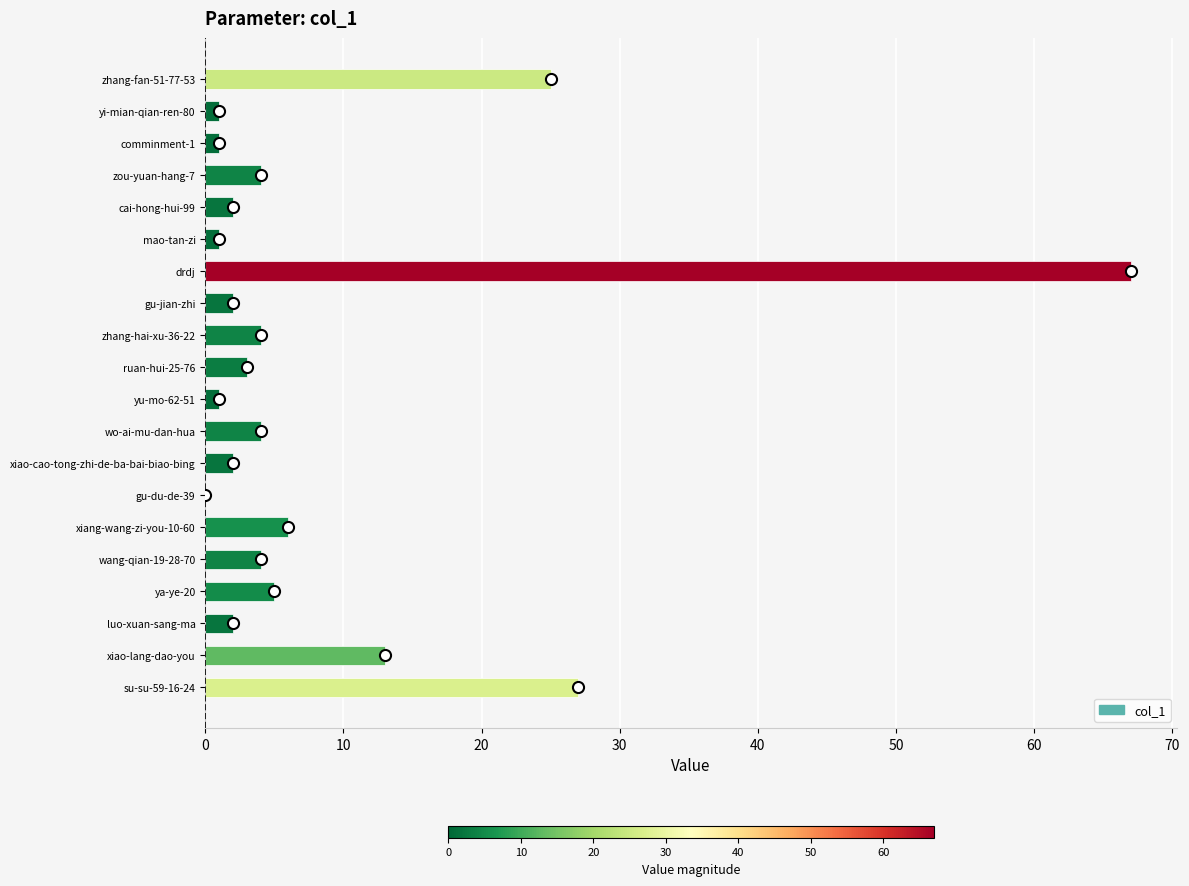

Reading bottom to top, transcribe all the data shown in this chart.

su-su-59-16-24=27	xiao-lang-dao-you=13	luo-xuan-sang-ma=2	ya-ye-20=5	wang-qian-19-28-70=4	xiang-wang-zi-you-10-60=6	gu-du-de-39=0	xiao-cao-tong-zhi-de-ba-bai-biao-bing=2	wo-ai-mu-dan-hua=4	yu-mo-62-51=1	ruan-hui-25-76=3	zhang-hai-xu-36-22=4	gu-jian-zhi=2	drdj=67	mao-tan-zi=1	cai-hong-hui-99=2	zou-yuan-hang-7=4	comminment-1=1	yi-mian-qian-ren-80=1	zhang-fan-51-77-53=25